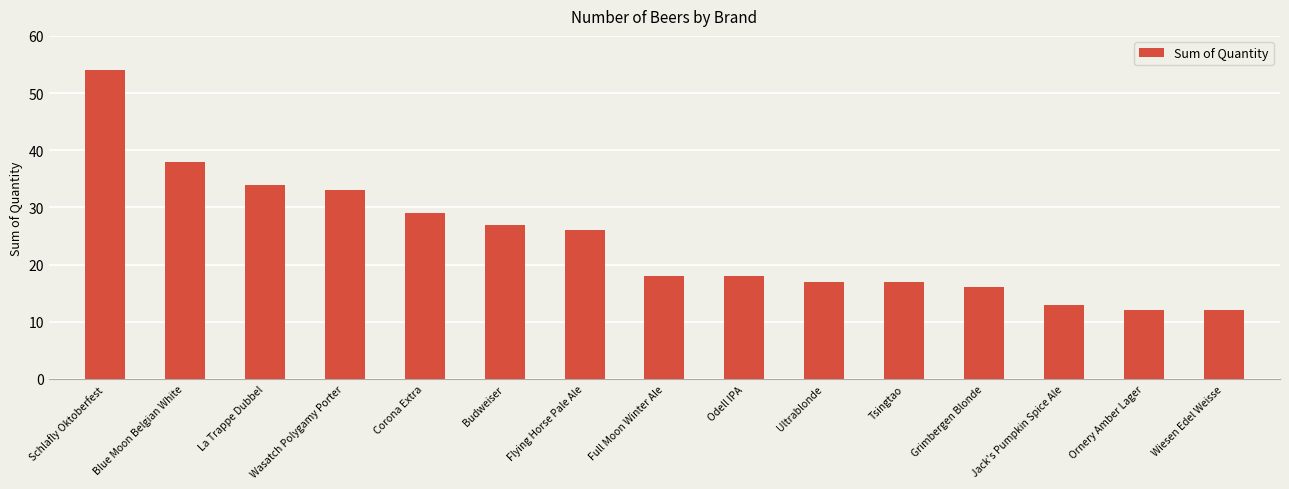

What is the label of the 7th bar from the left?

Flying Horse Pale Ale